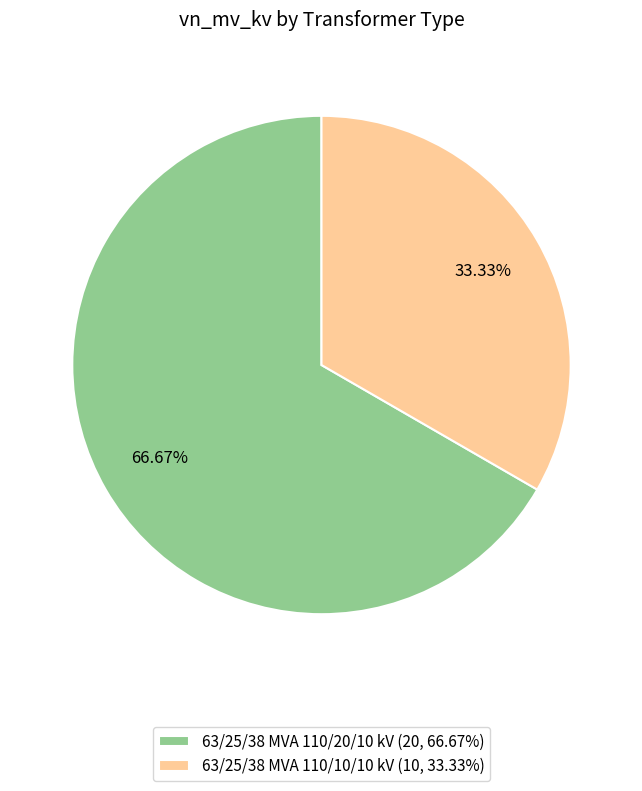

To the nearest percent, what is the average slice percentage?

50%